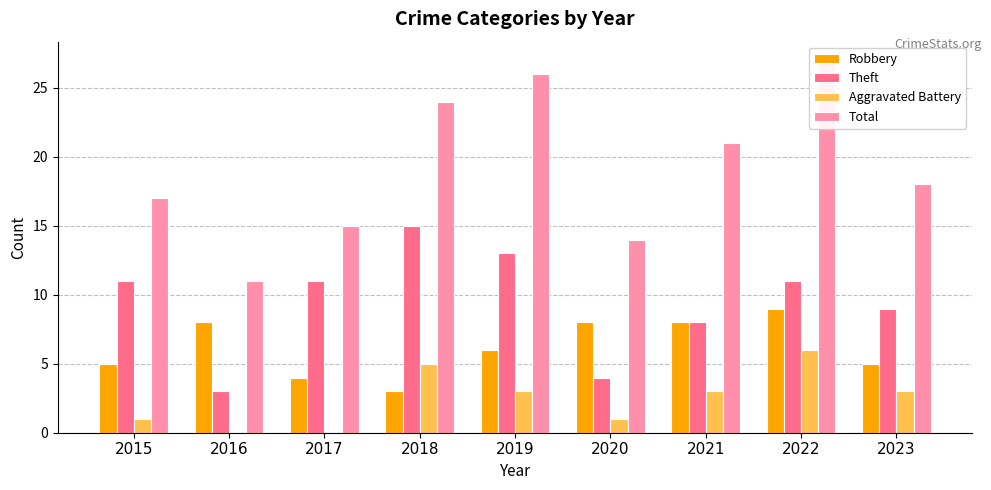

The Theft series shows 3 at 2016. True or false?

True